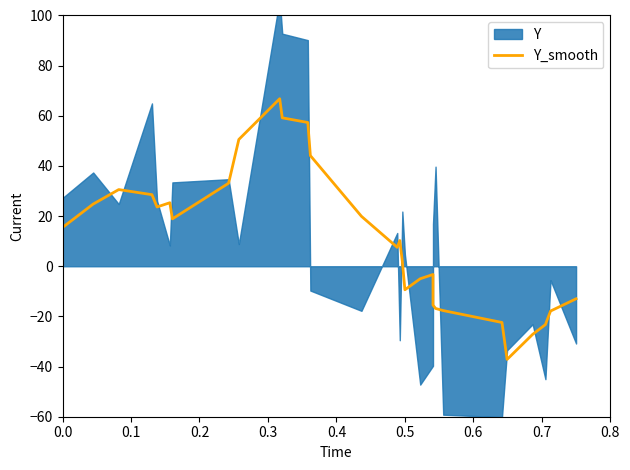

How many lines are shown in the chart?

1